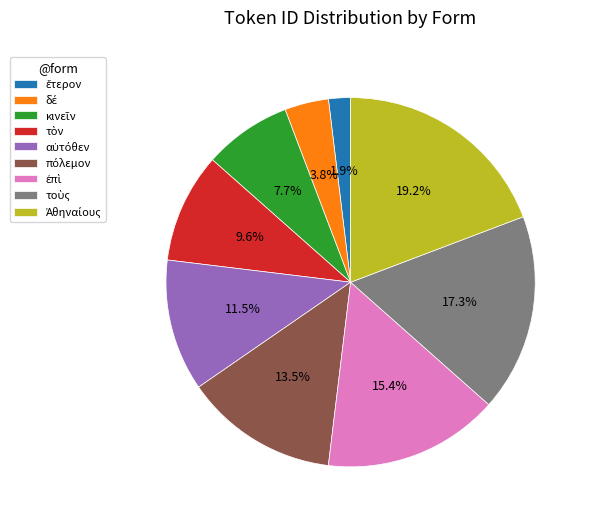

How many slices are in this pie chart?

9